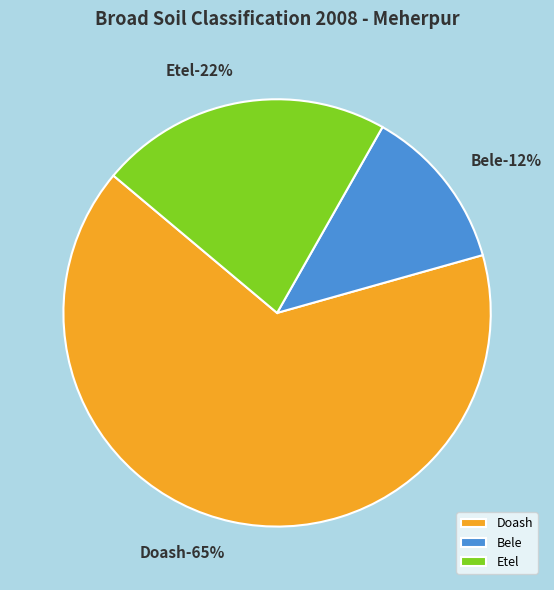

What is the smallest slice in the pie chart?

Bele